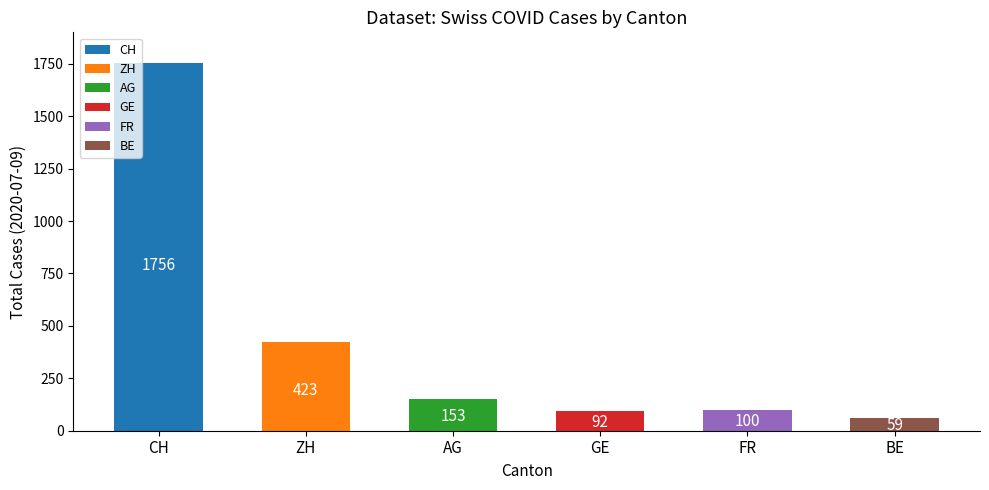

Which has a higher value, FR or CH?

CH